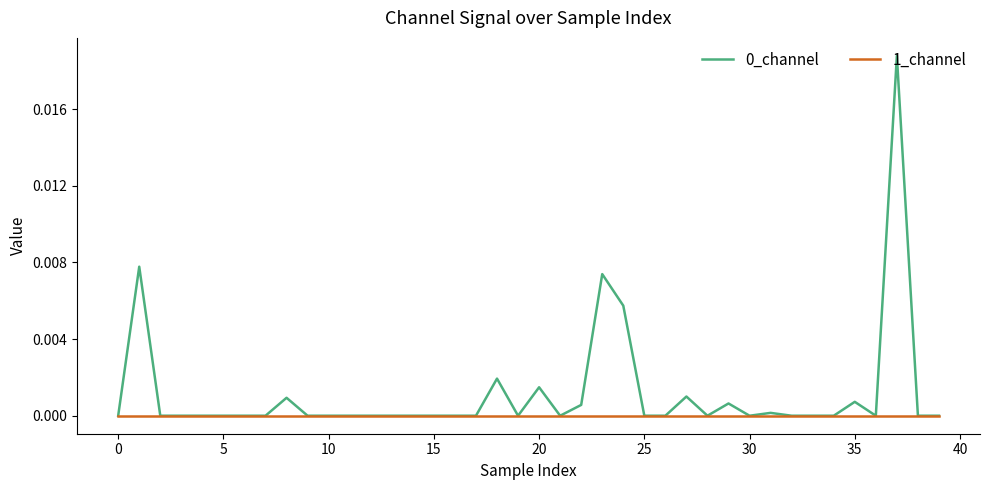

Does the chart have visible grid lines?

No